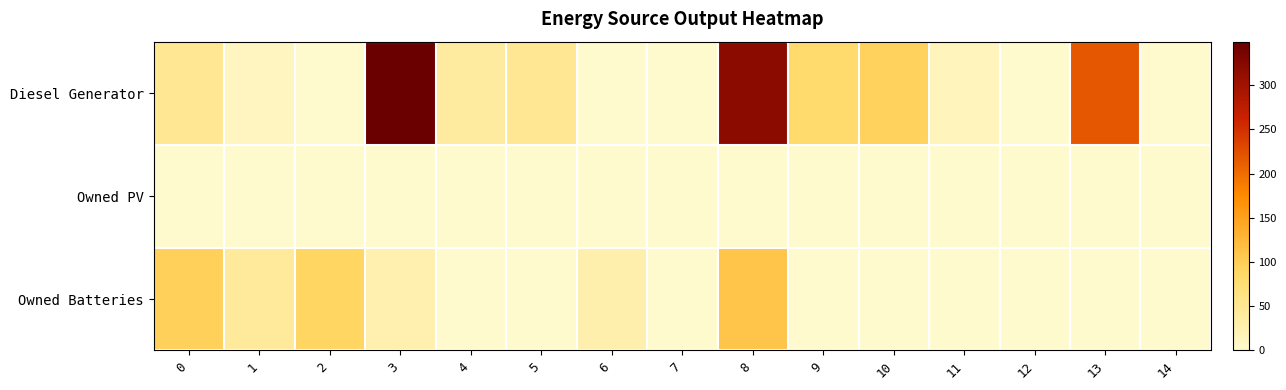

List the series in order of their peak value, lowest first.

row_1, row_2, row_0